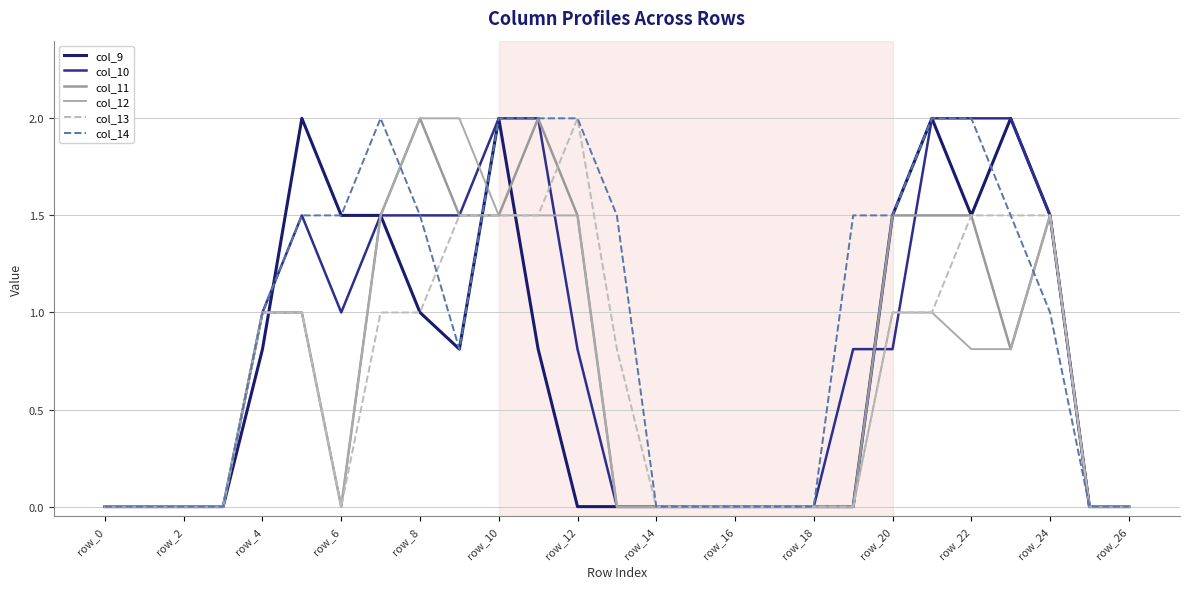

Is this an area chart (filled region under the line)?

No